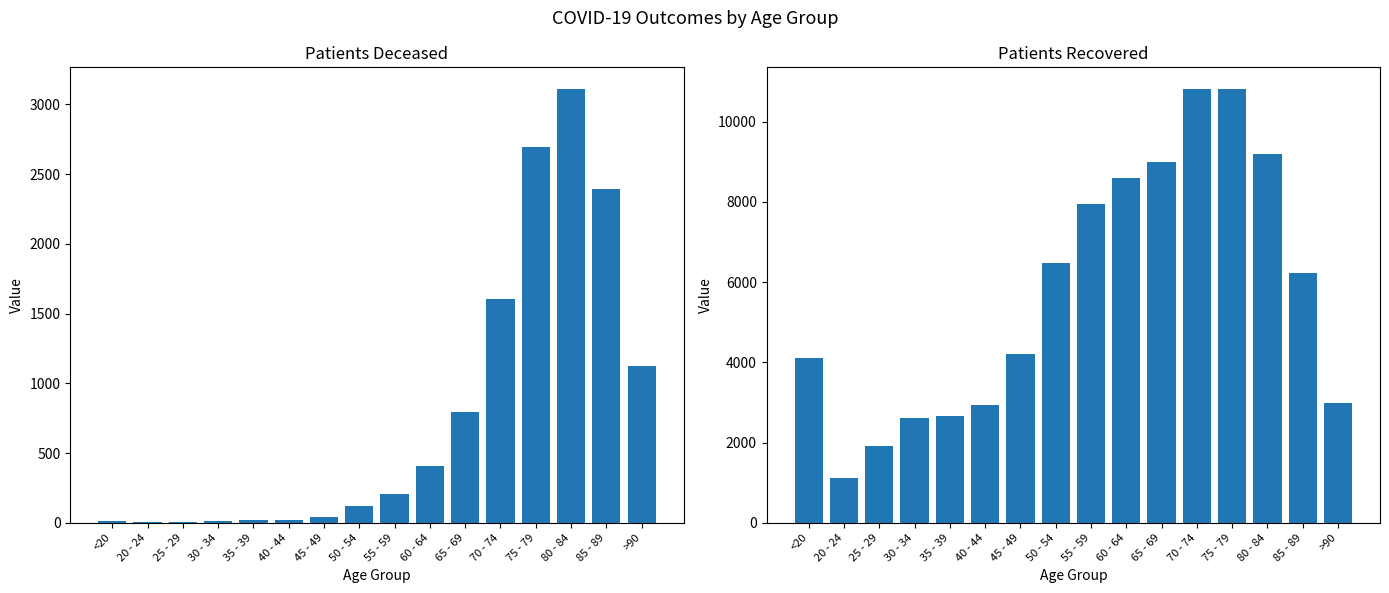

Is the value of patients_deceased at <20 greater than the value of patients_recovered at 65 - 69?

No